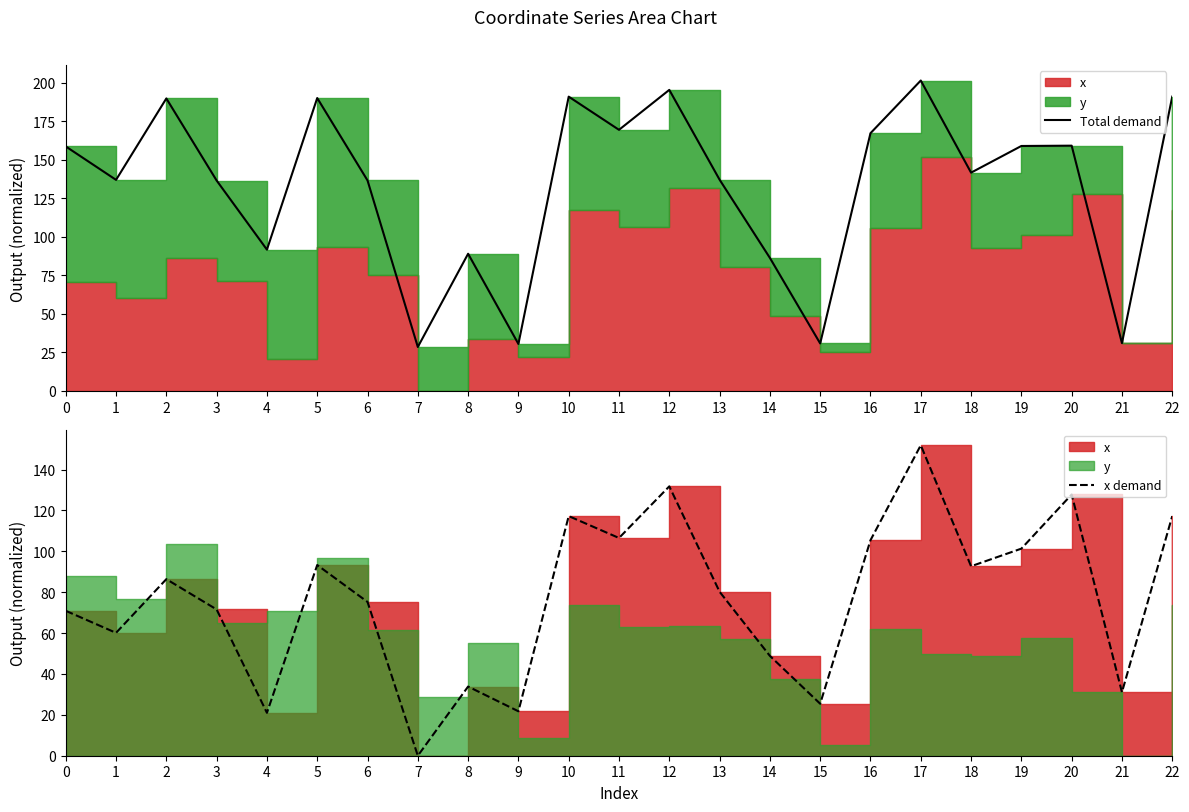

What is the average value of the Total demand series?

132.6